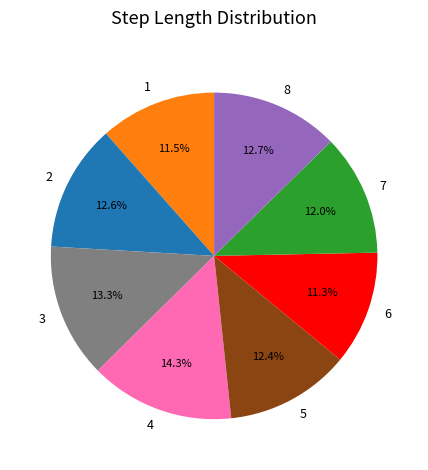

To the nearest percent, what is the difference between the 7 and 8 slice percentages?

1%